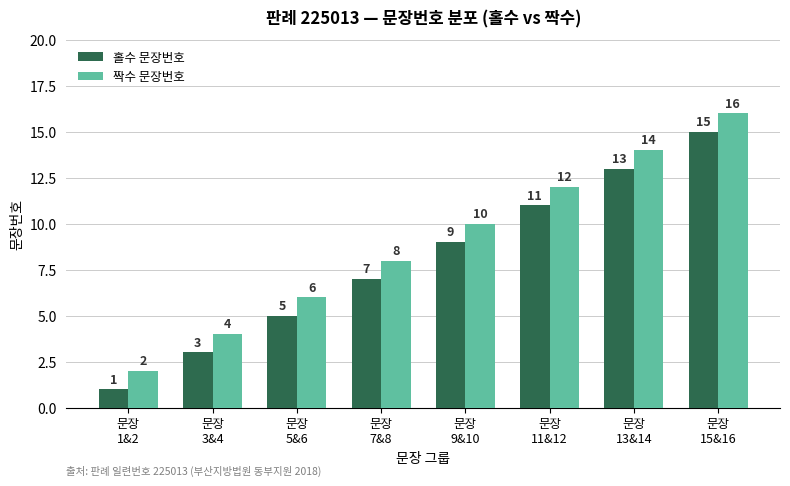

At how many categories does at least one series exceed 3?

7